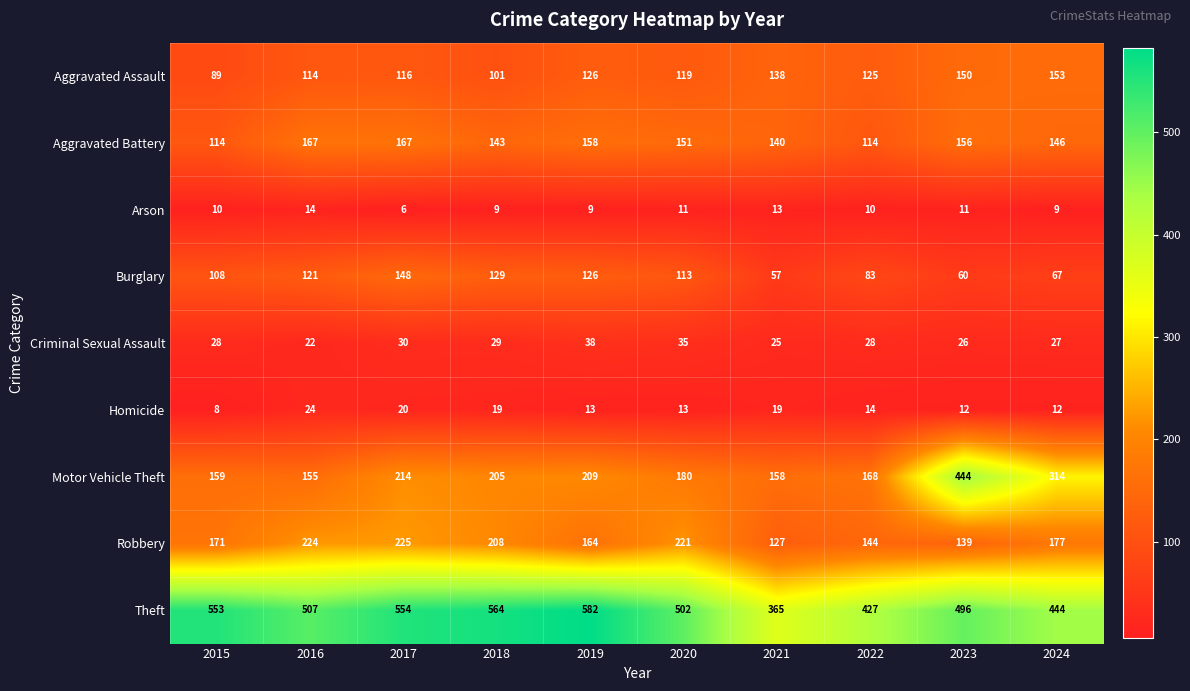

Is the value of Arson at 2023 greater than the value of Criminal Sexual Assault at 2016?

No